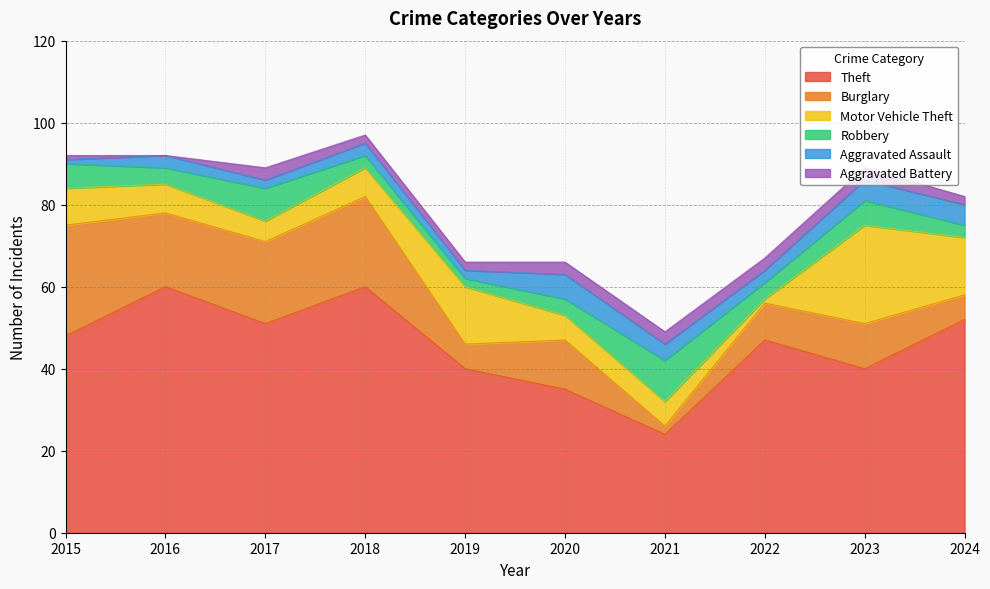

The value of Robbery at 2015 is 6. True or false?

True